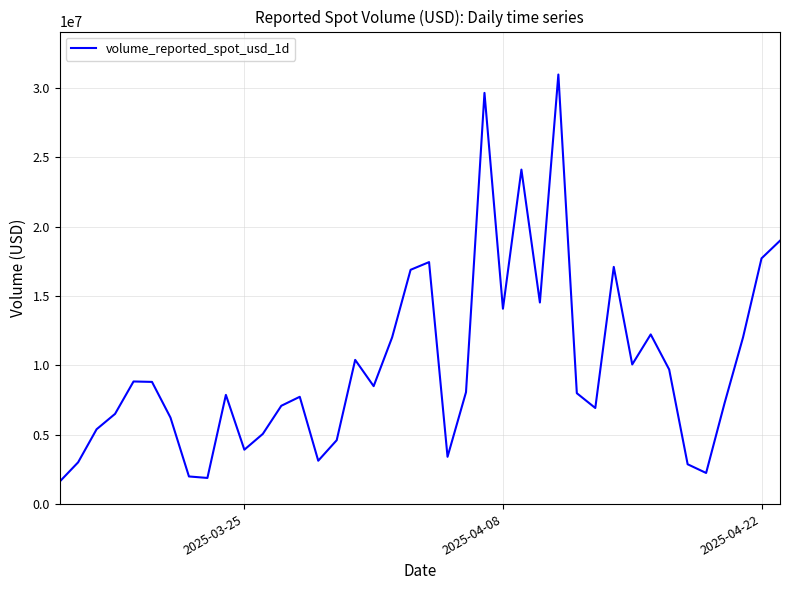

What is the minimum value shown in the chart?

1616955.1